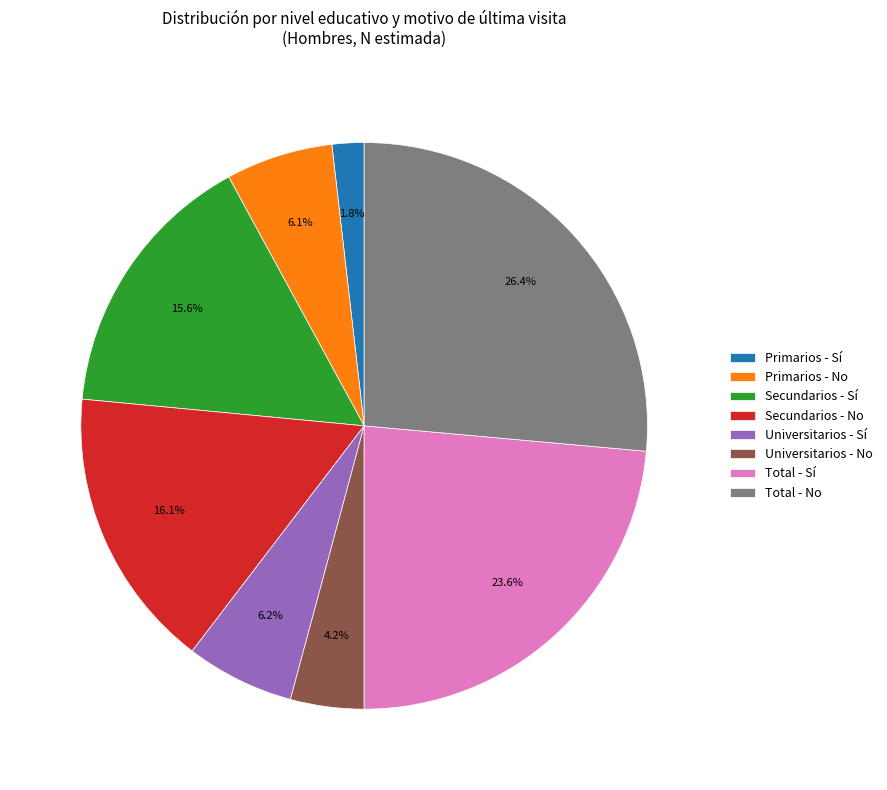

Is there a majority slice in this chart?

No